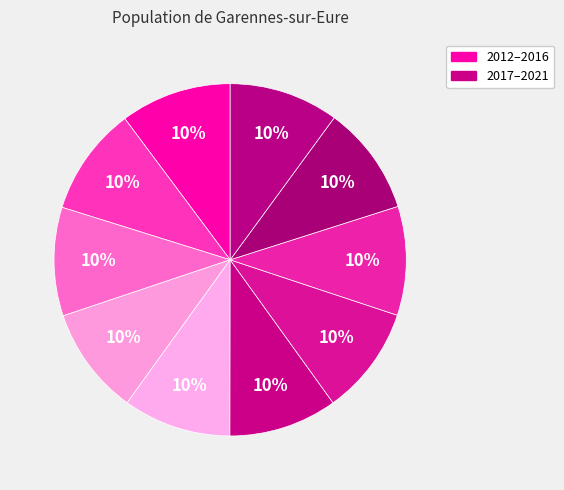

How many segments does this pie chart have?

10